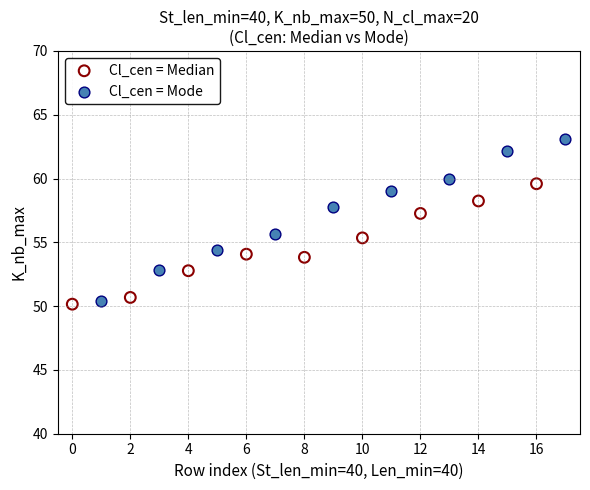

What are all the series names shown in the legend?

Cl_cen = Median, Cl_cen = Mode